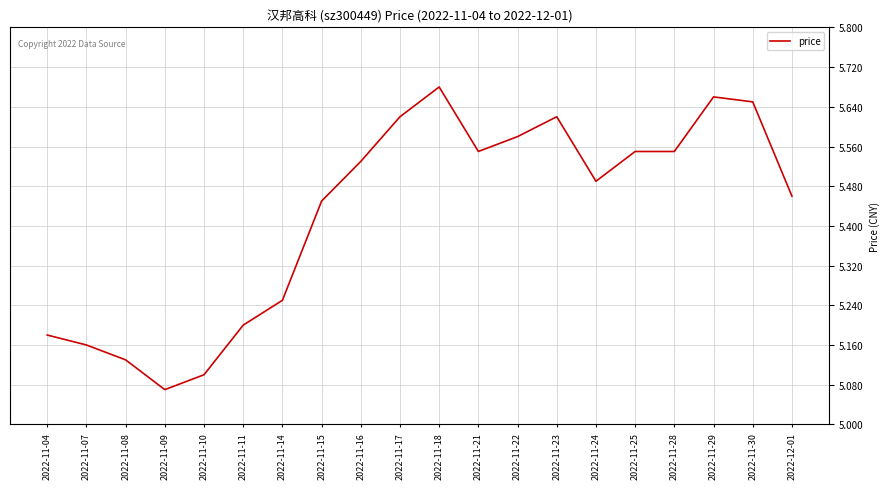

What is the difference between the values at 2022-12-01 and 2022-11-09?

0.4